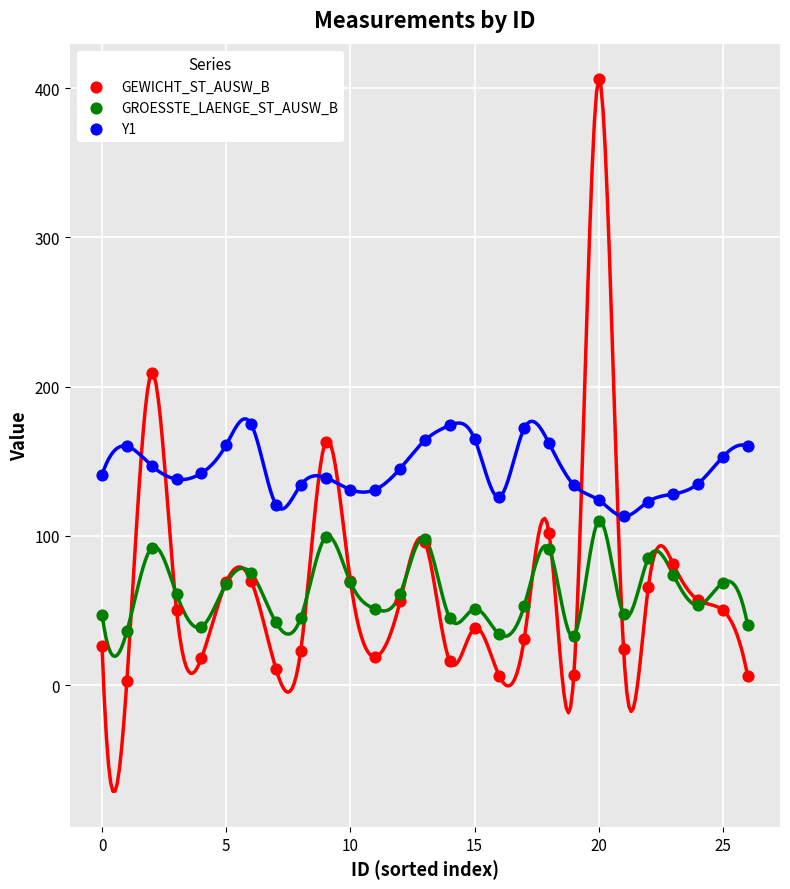

Which series contains the lowest Y value?

GEWICHT_ST_AUSW_B